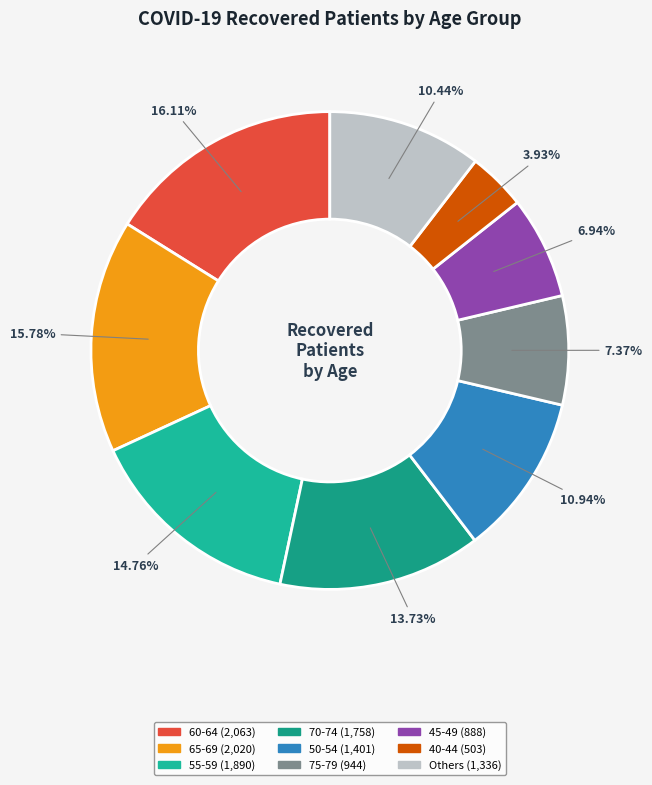

How many segments does this pie chart have?

9